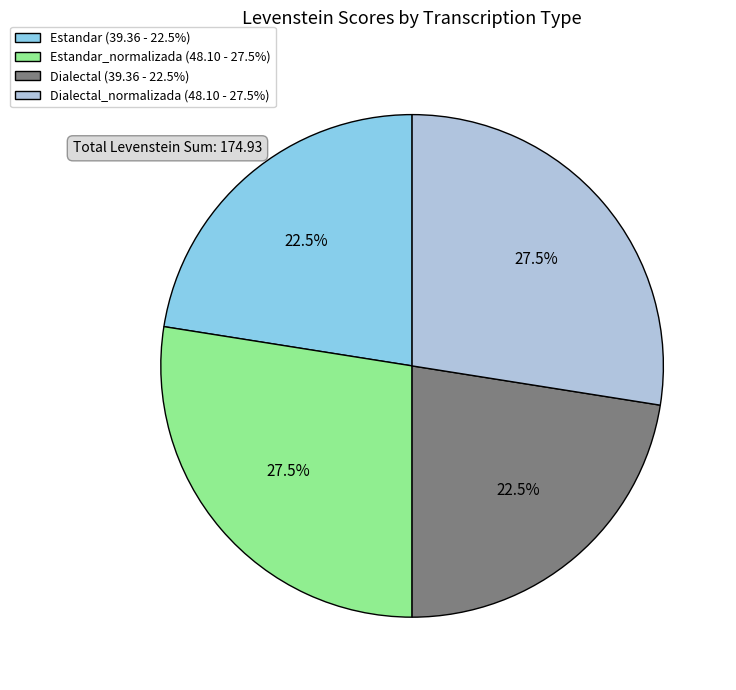

To the nearest percent, what is the average slice percentage?

25%